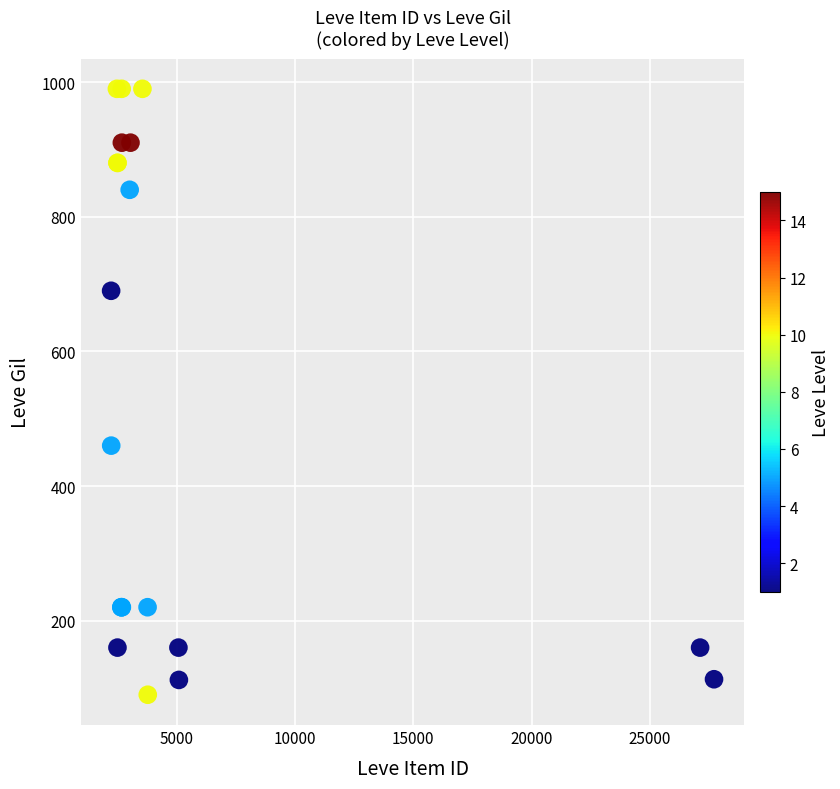

What Y value in the scatter plot is closest to 540?

460